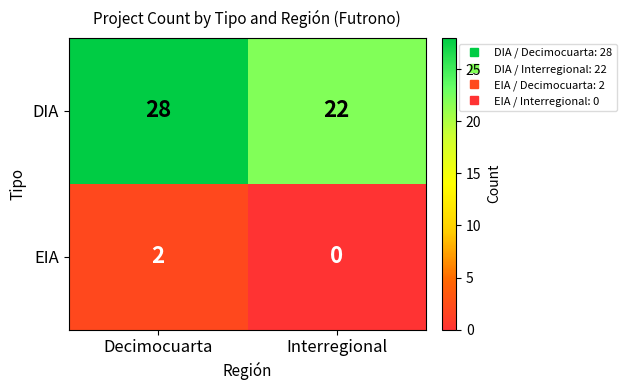

Reading left to right, what are all the values shown in this chart?

DIA: Decimocuarta=28	Interregional=22
EIA: Decimocuarta=2	Interregional=0